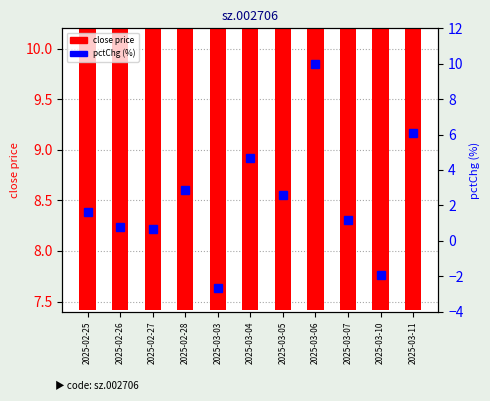

Which series has the widest spread of values?

pctChg (%)